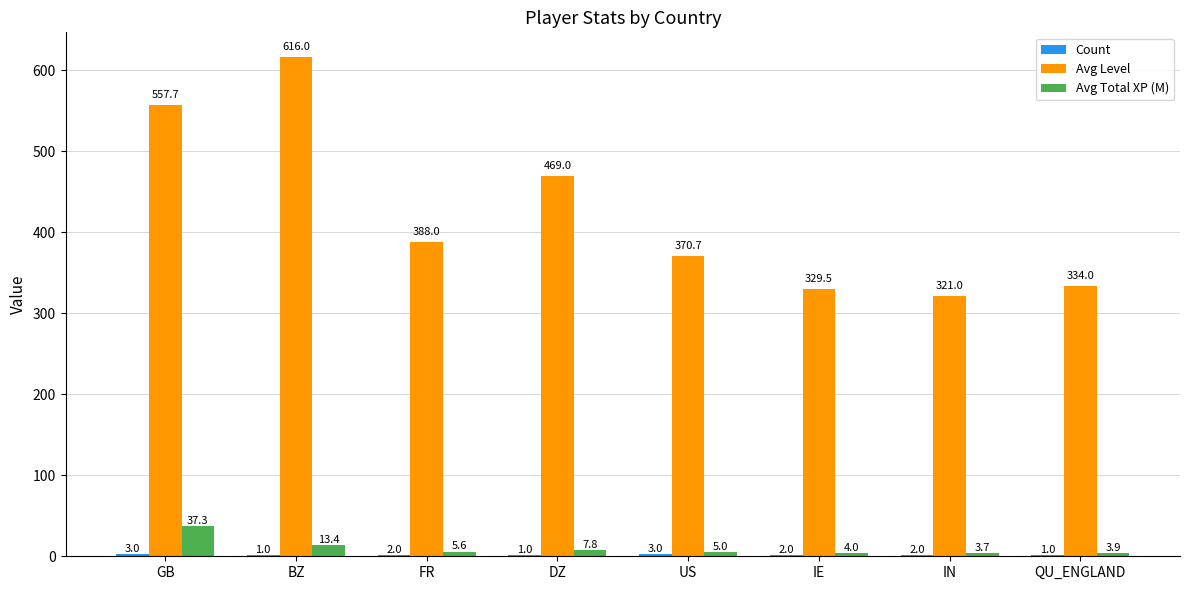

Which series has the largest total across all categories?

Avg Level